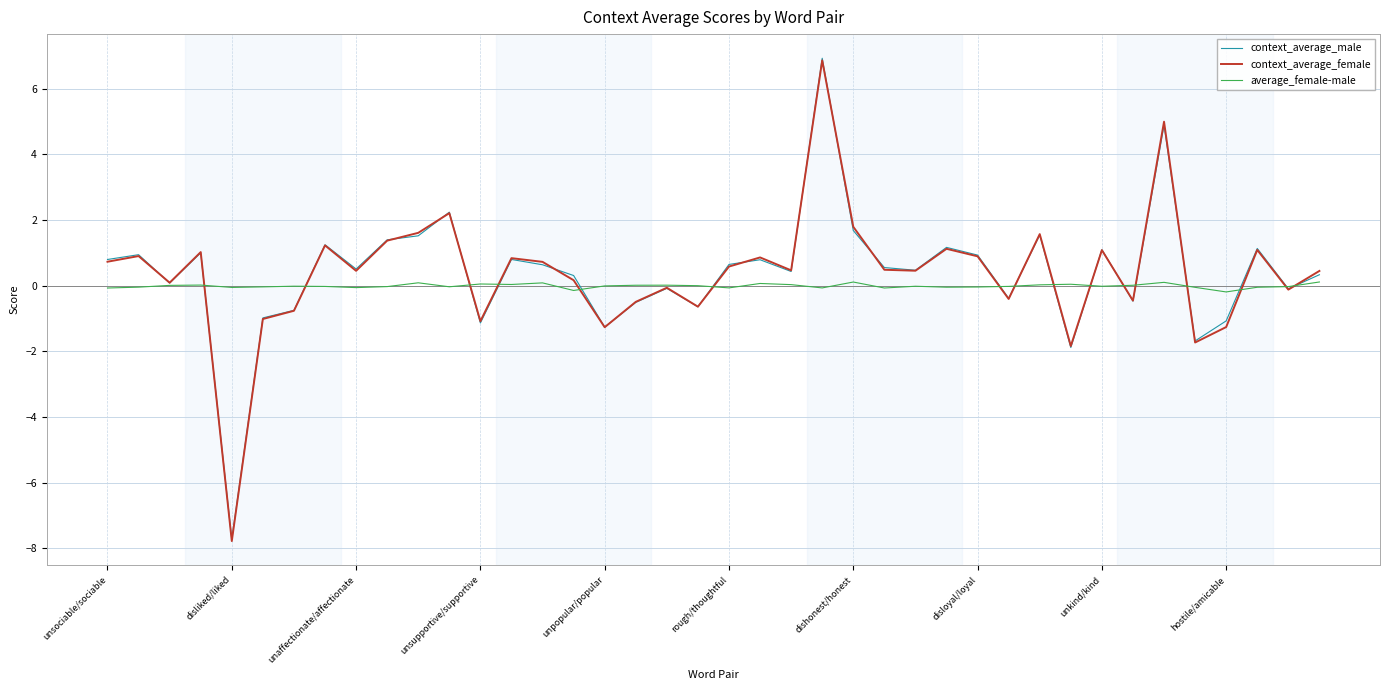

Does the chart have visible grid lines?

Yes